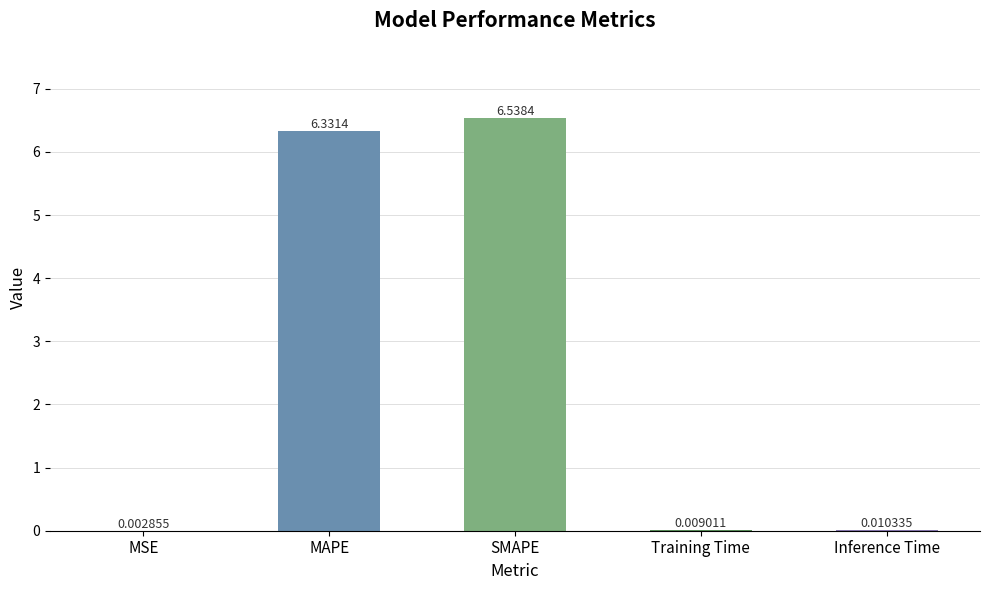

At which label is the value closest to 3?

Inference Time